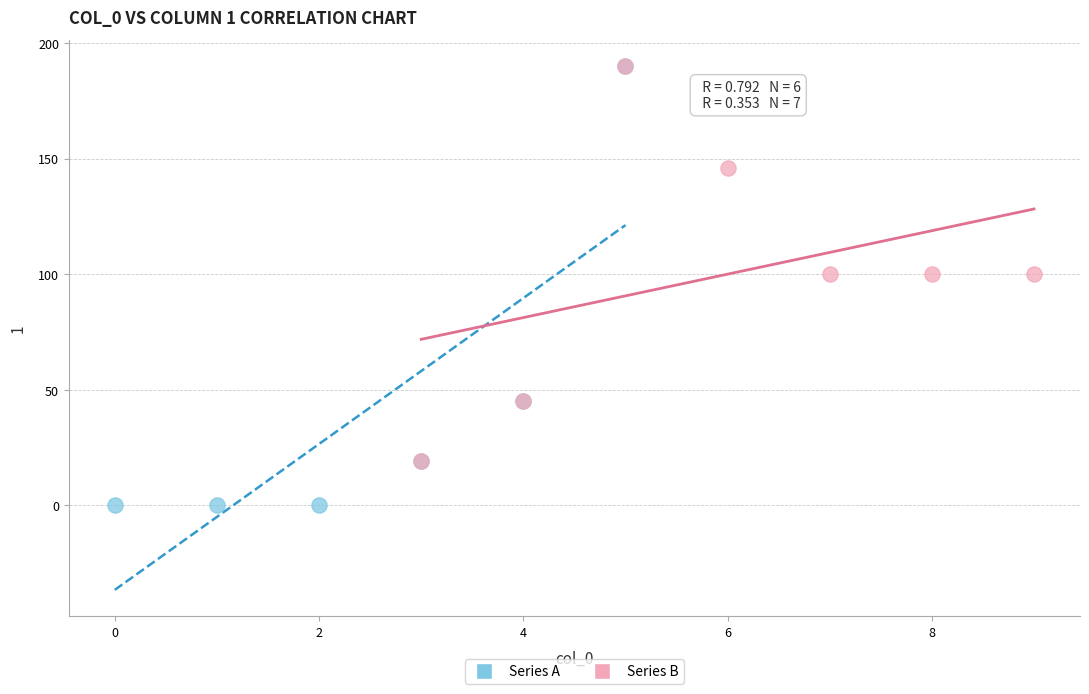

Which series has the largest Y range (max minus min)?

Series A